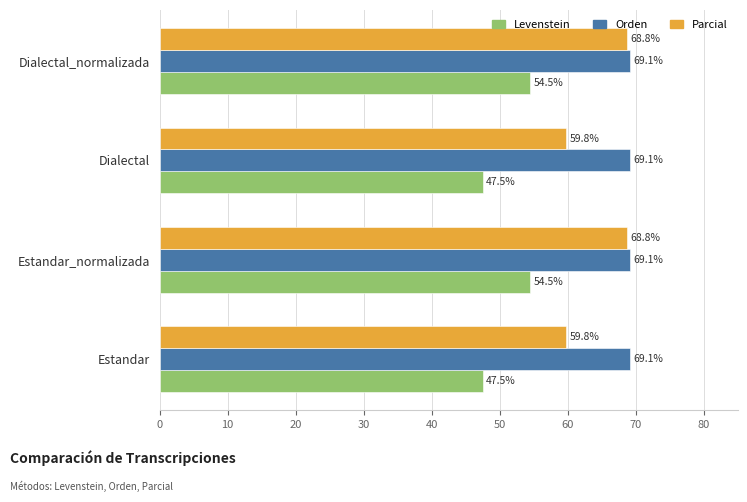

At Dialectal_normalizada, list the series in order from largest to smallest.

Orden, Parcial, Levenstein